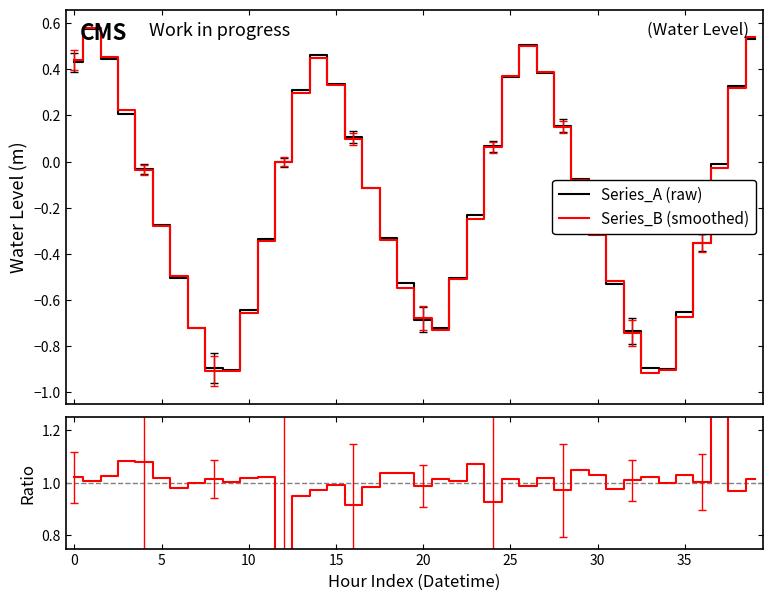

Is it true that Series_A (raw) equals -0.9 at 31?

False